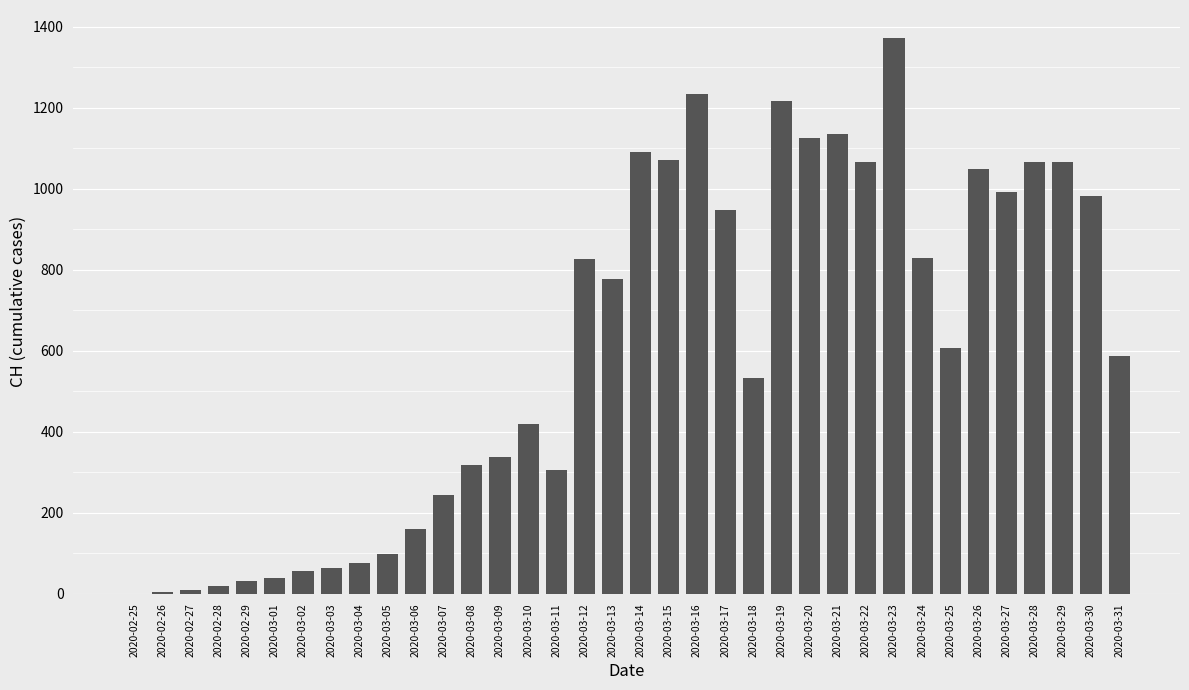

What is the maximum value shown in the chart?

1373